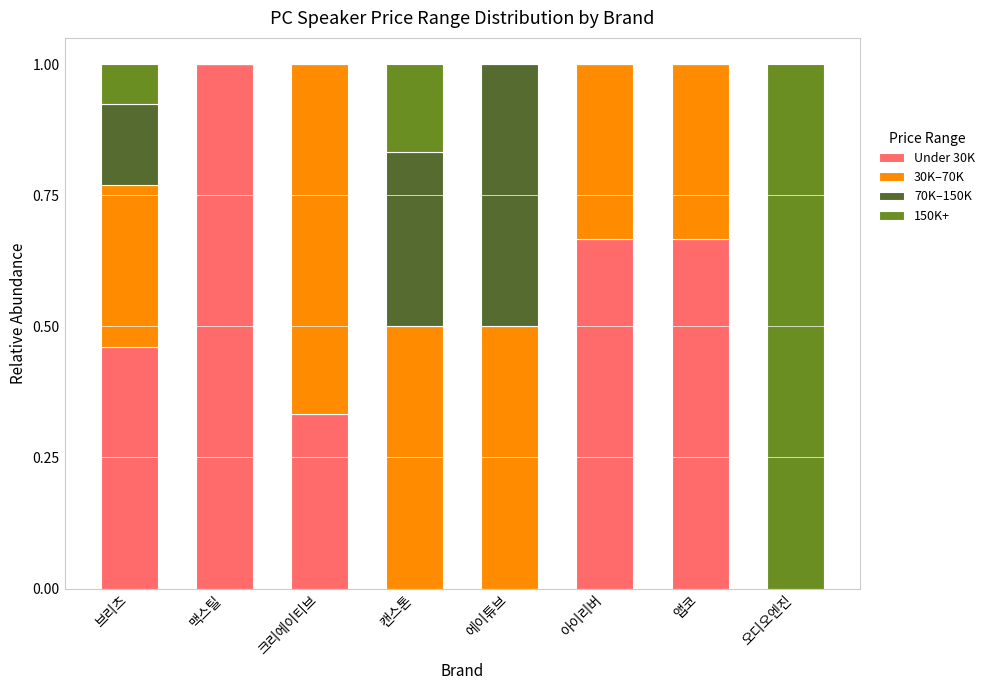

What is the total value across all series at 앱코?

1.0